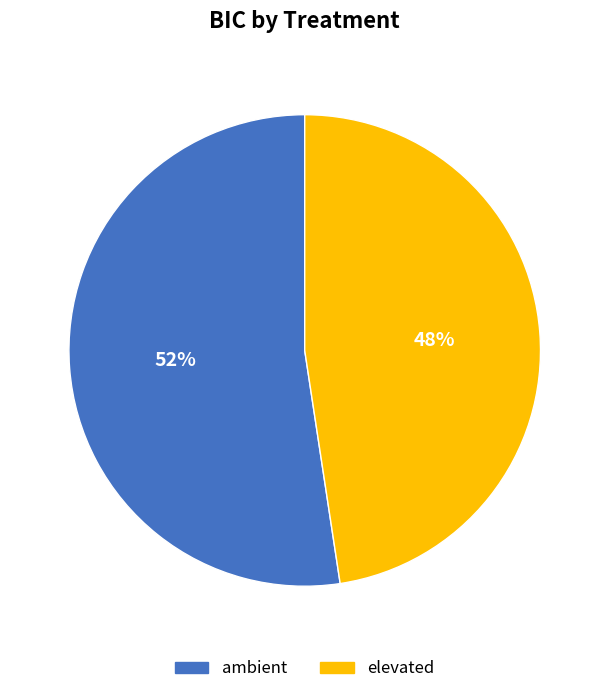

Count the number of slices in the pie.

2